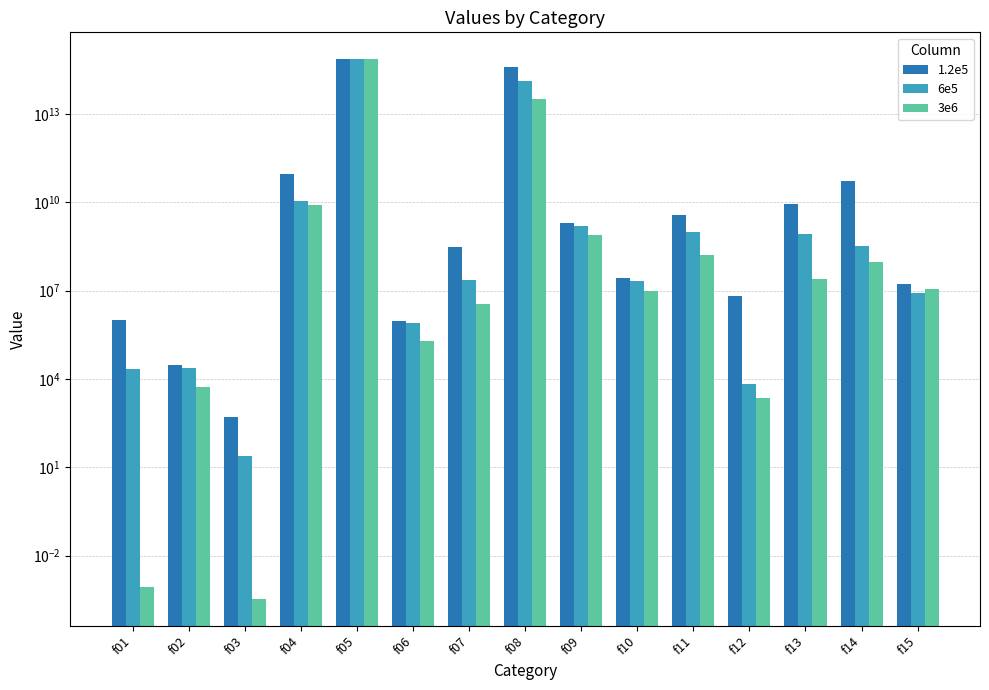

Rank the series at f08 from lowest to highest value.

3e6, 6e5, 1.2e5